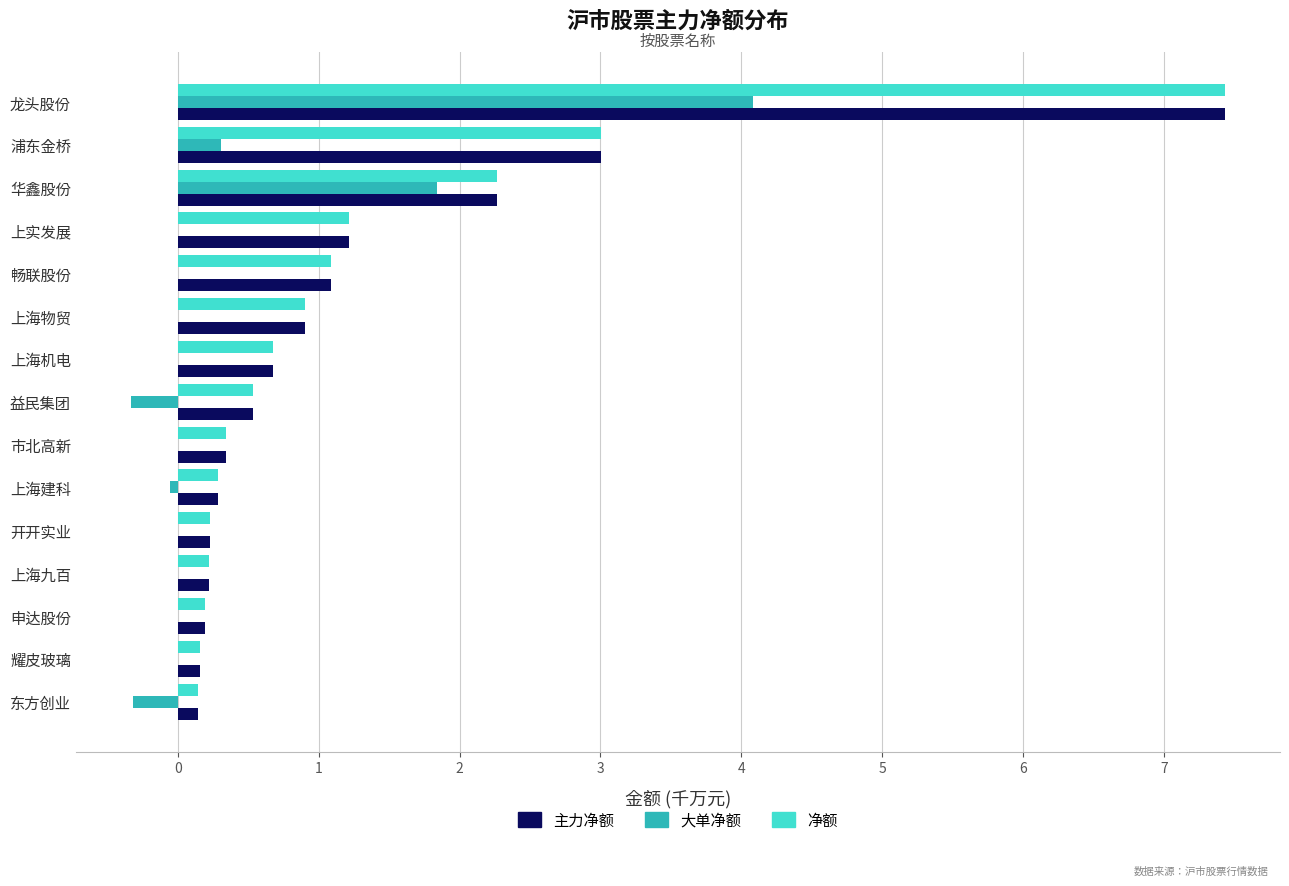

What are all the series names shown in the legend?

主力净额, 大单净额, 净额